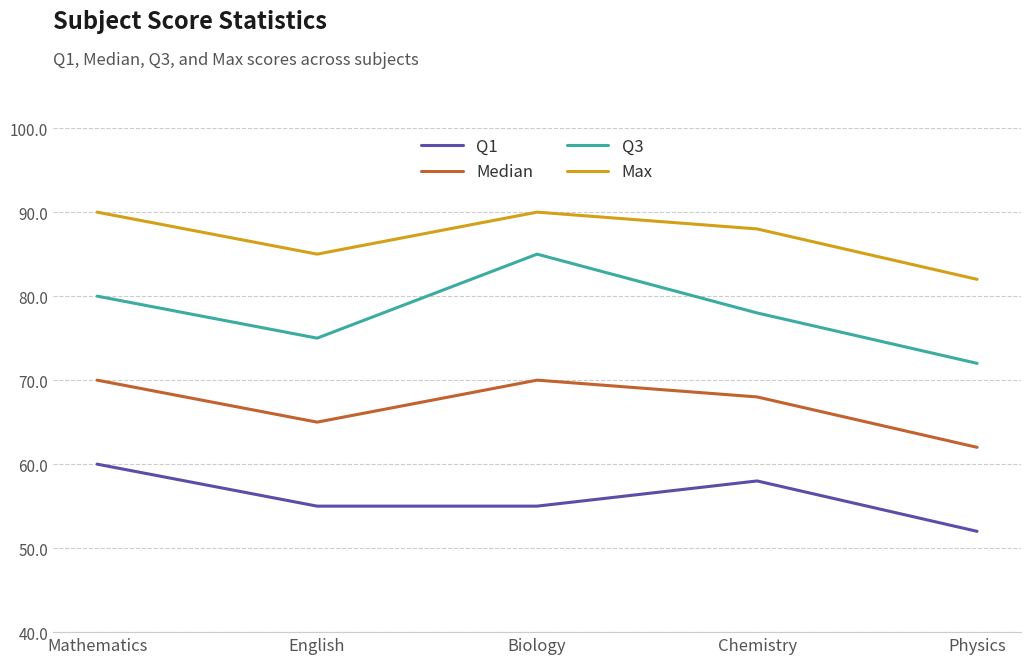

What is the spread (max minus min) of values at Mathematics?

30